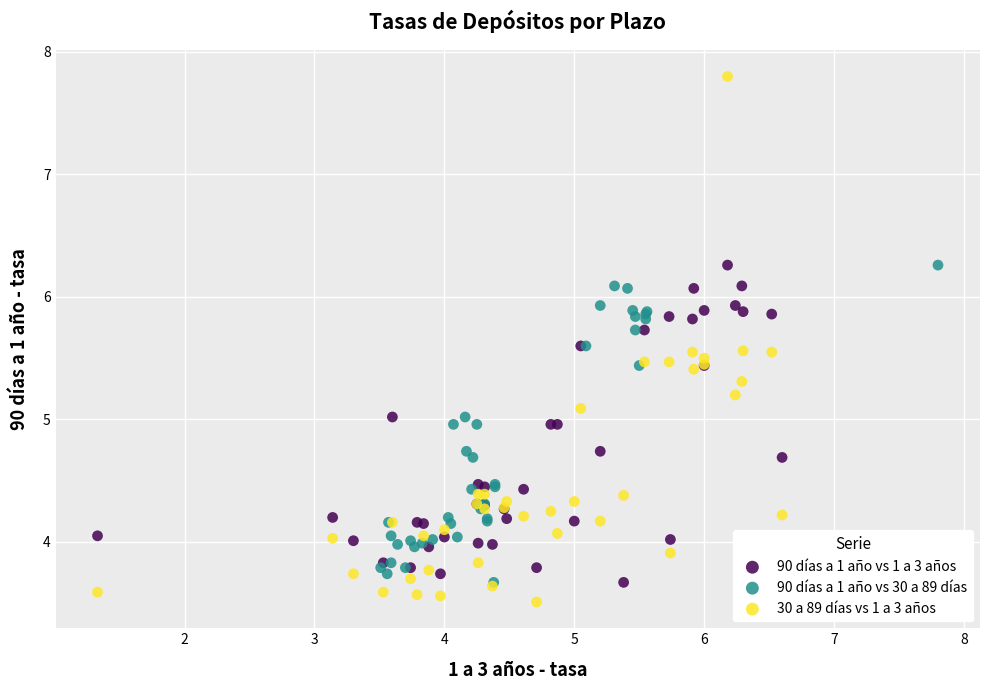

What are all the series names shown in the legend?

90 días a 1 año vs 1 a 3 años, 90 días a 1 año vs 30 a 89 días, 30 a 89 días vs 1 a 3 años